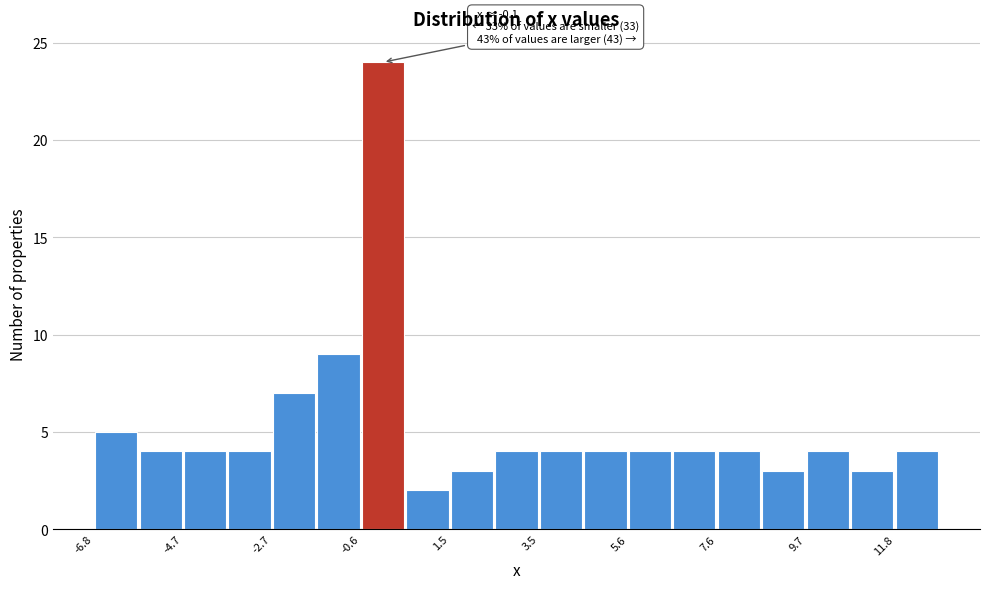

Around what value on the x-axis is the tallest bar? Give the approximate position of its centre, as read against the axis.

0.0